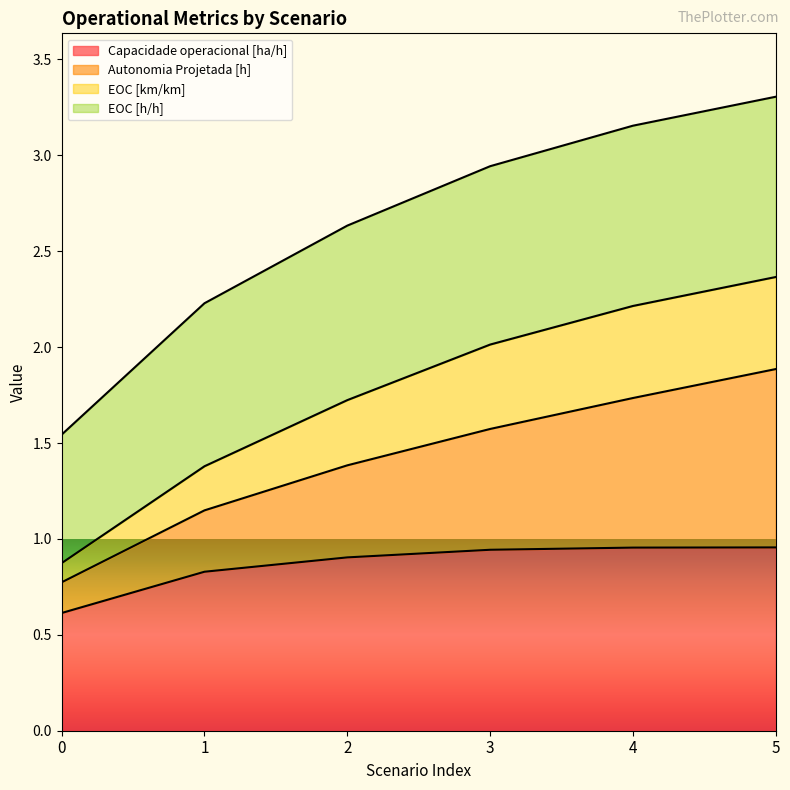

True or false: Autonomia Projetada [h] has more than 2 interior local peaks.

False